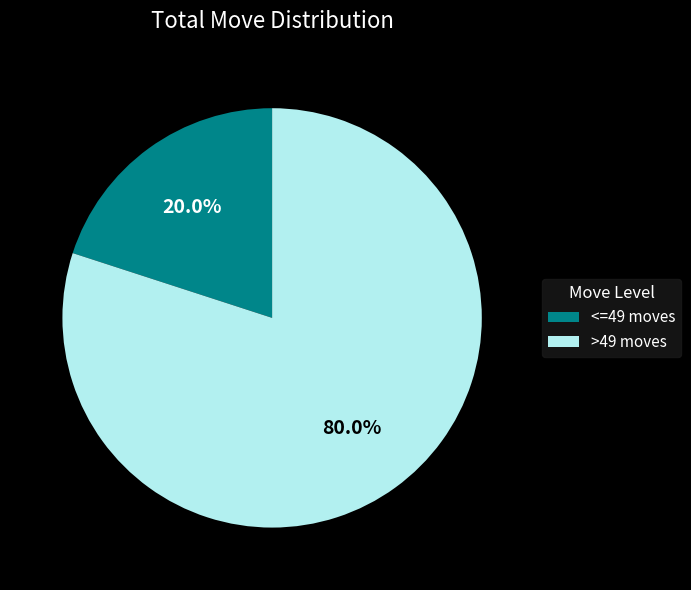

To the nearest percent, what is the average slice percentage?

50%